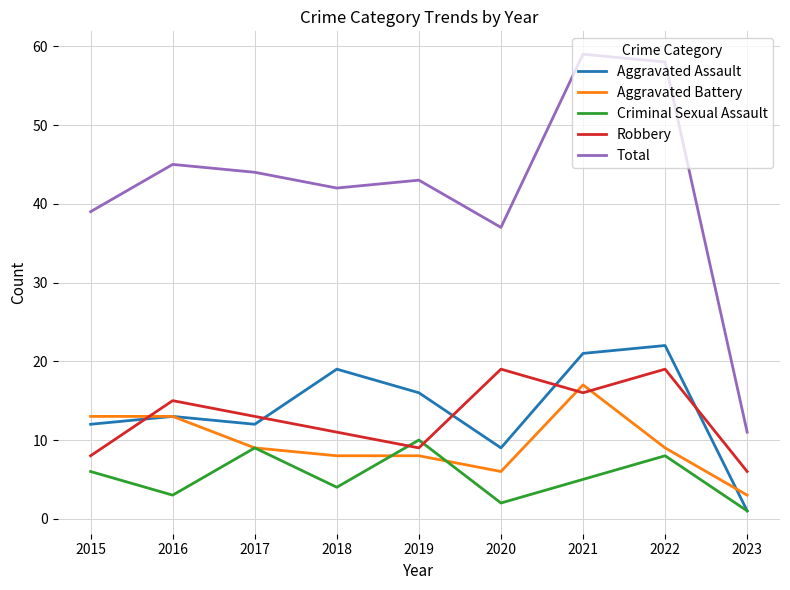

What is the maximum value shown in the chart?

59